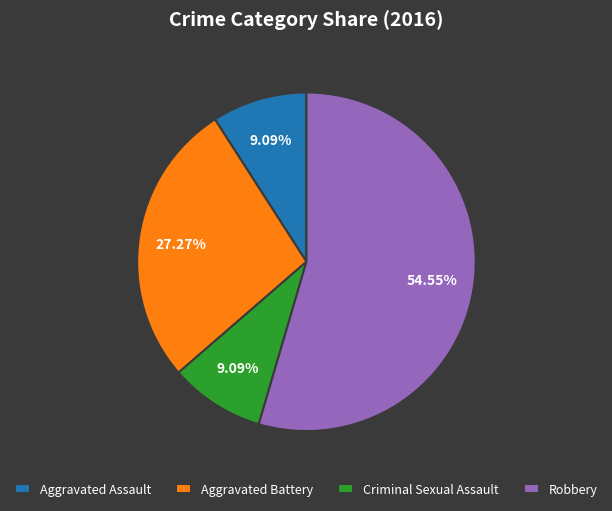

The Robbery slice represents 64% of the pie. True or false?

False